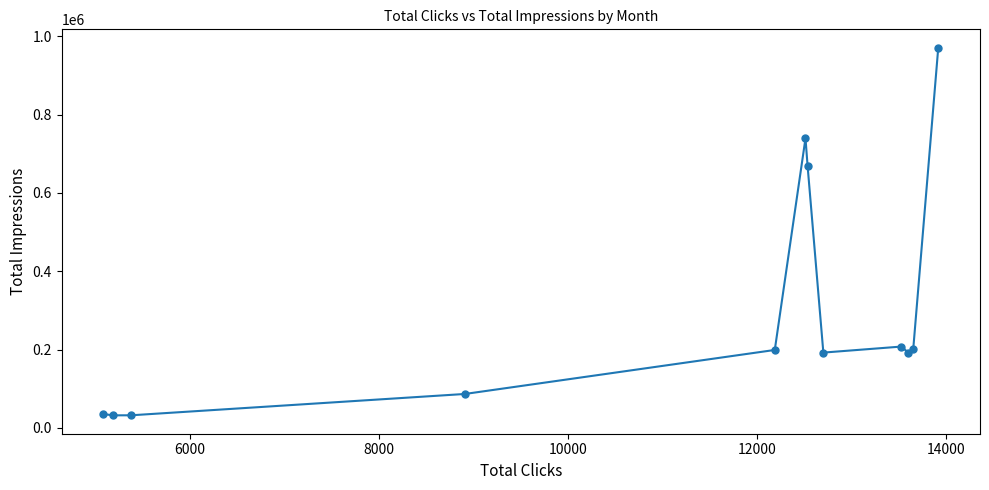

What is the smallest value displayed?

32159